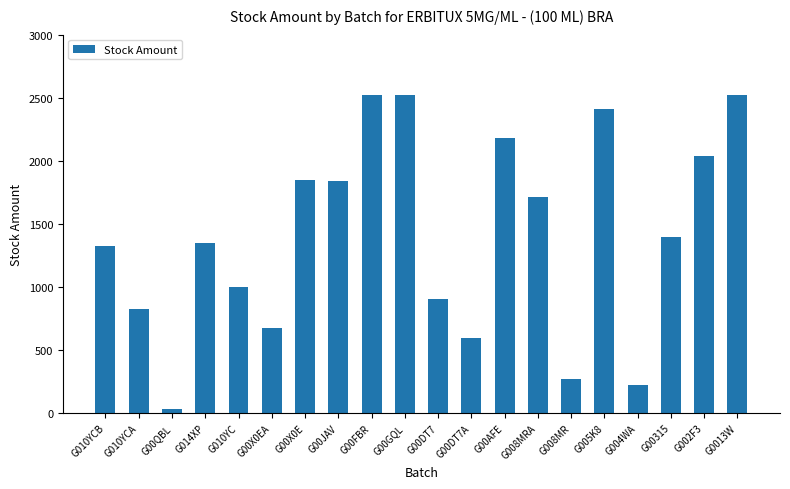

What position from the left is G00DT7A?

12